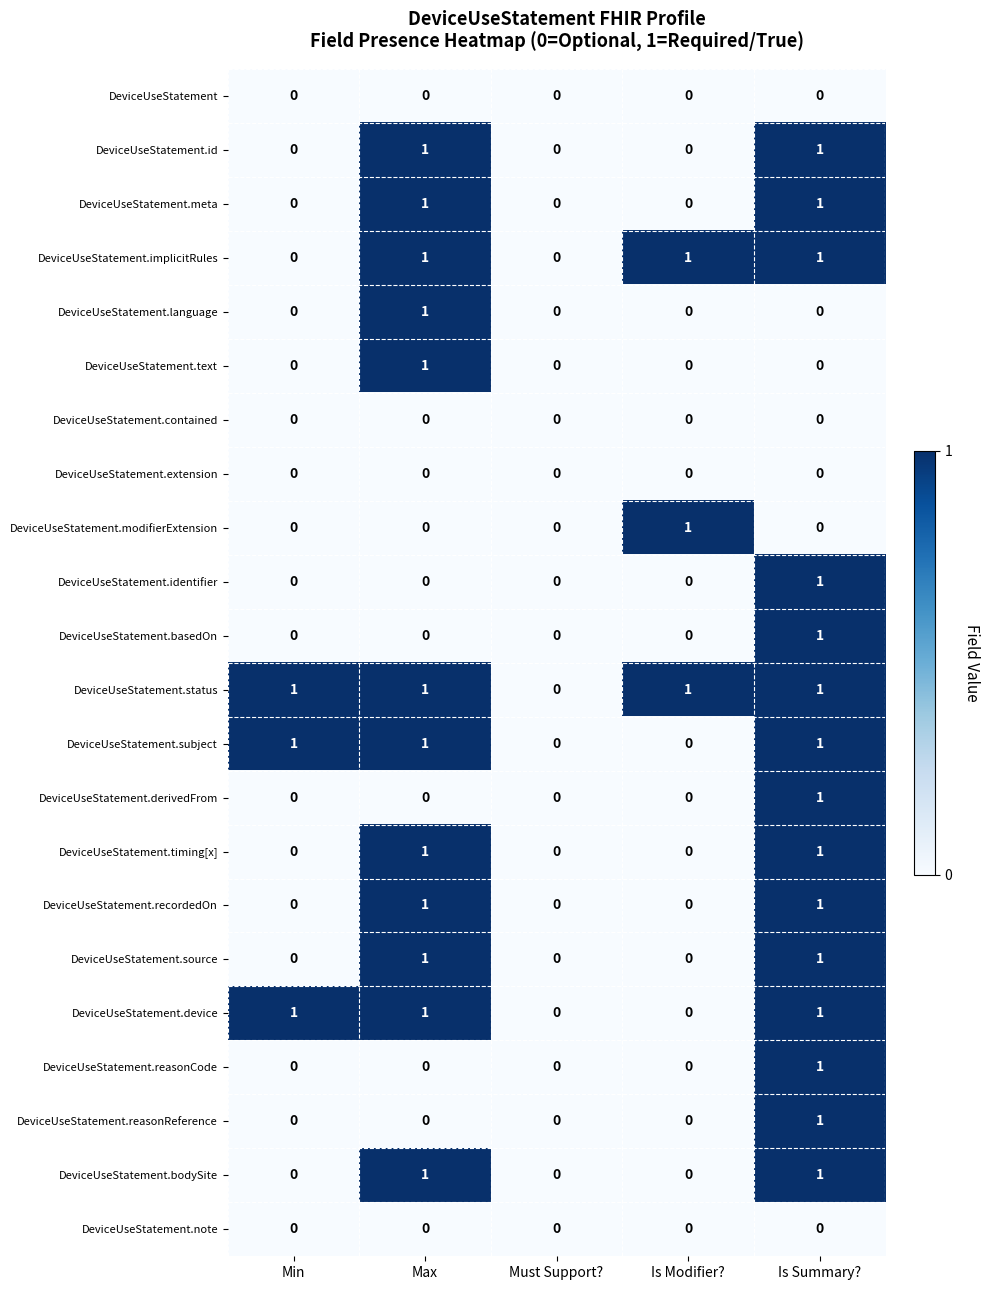

Is it true that DeviceUseStatement.identifier equals 0 at Must Support??

True